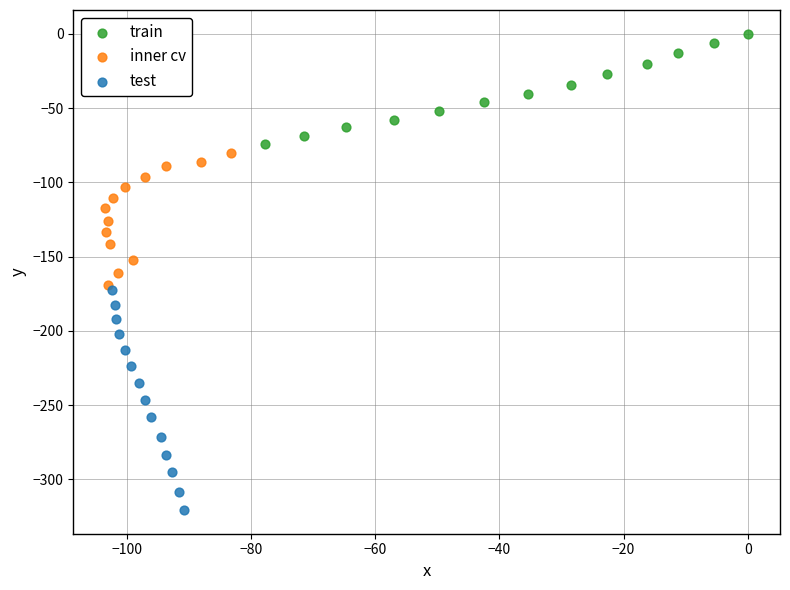

Which series contains the highest Y value?

train